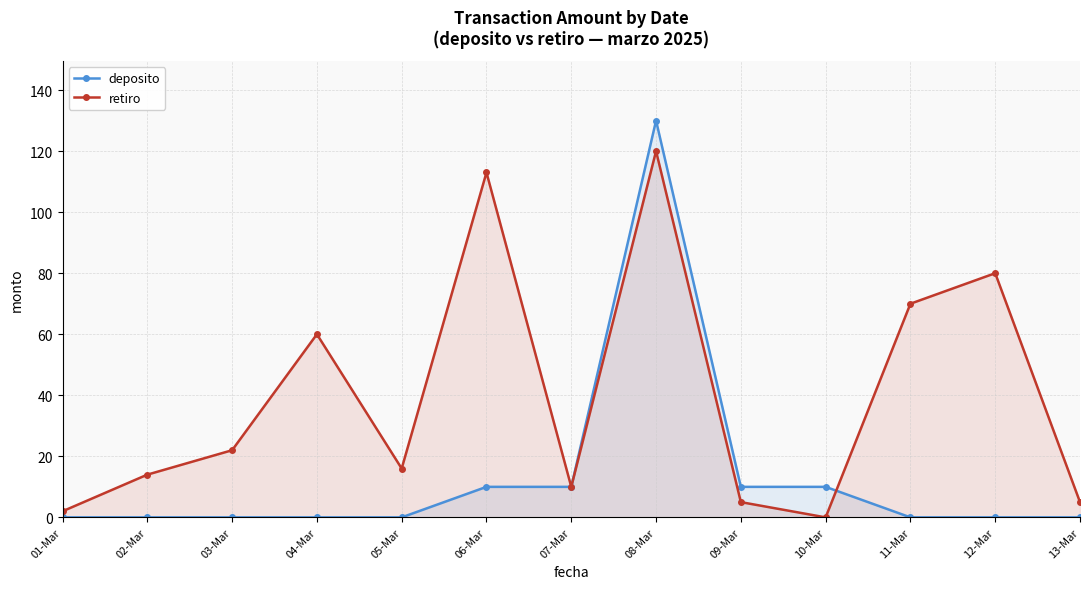

Is it true that deposito equals -82 at 05-Mar?

False